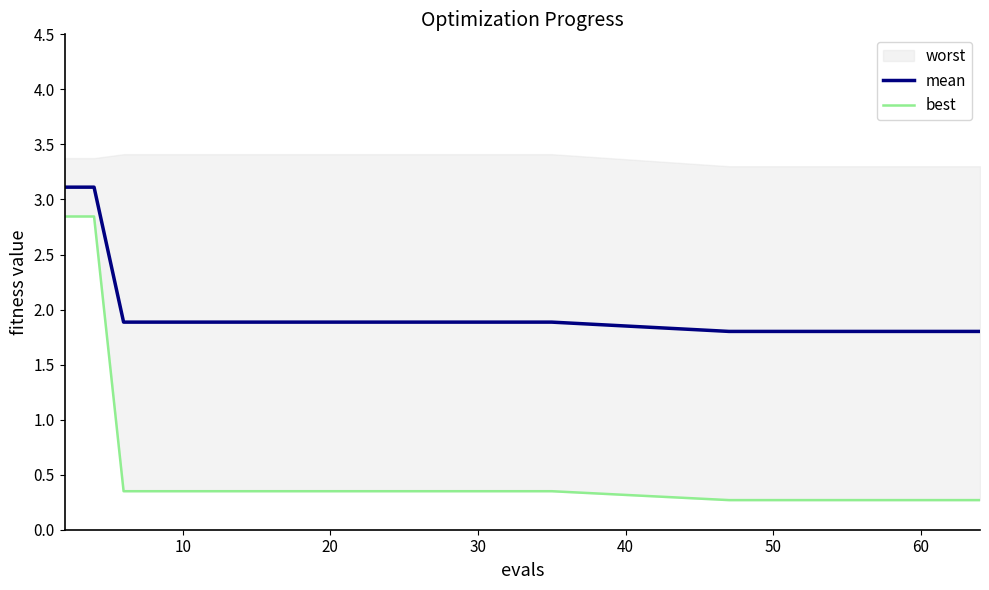

How many categories are shown in the chart?

30